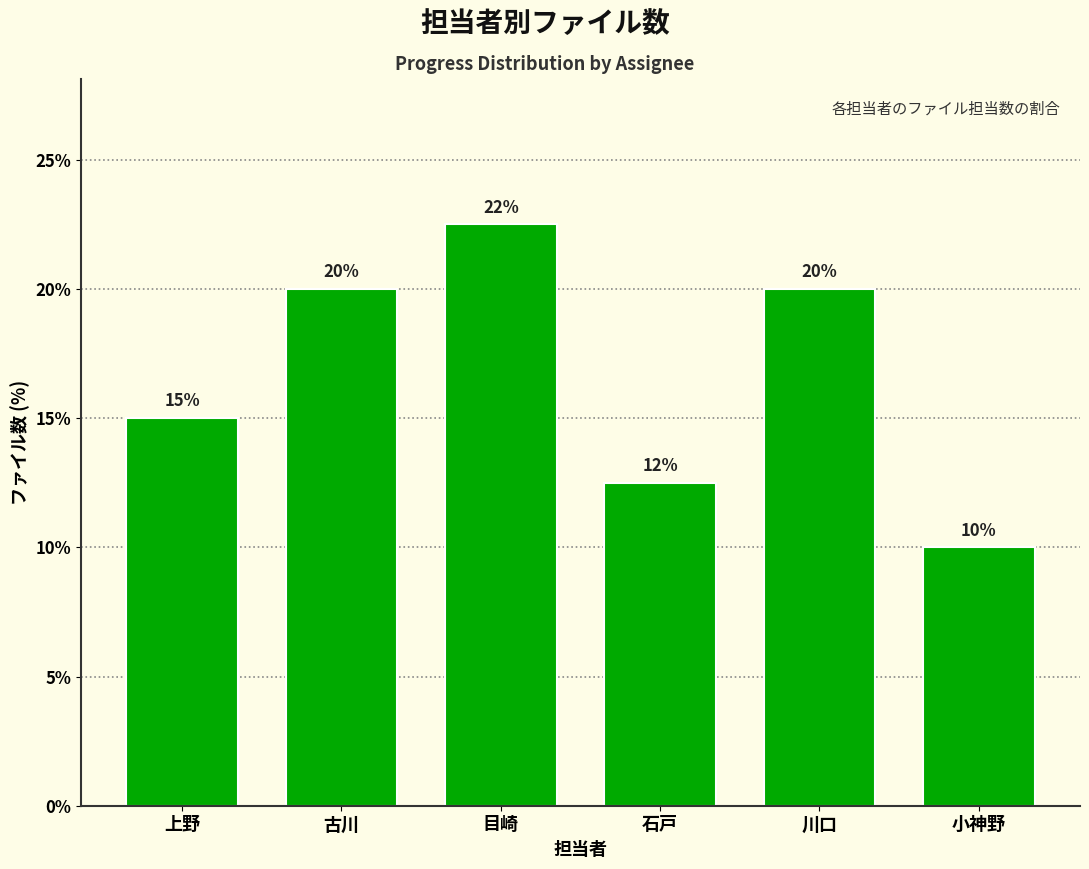

What is the ratio of the value at 古川 to the value at 小神野?

2.0